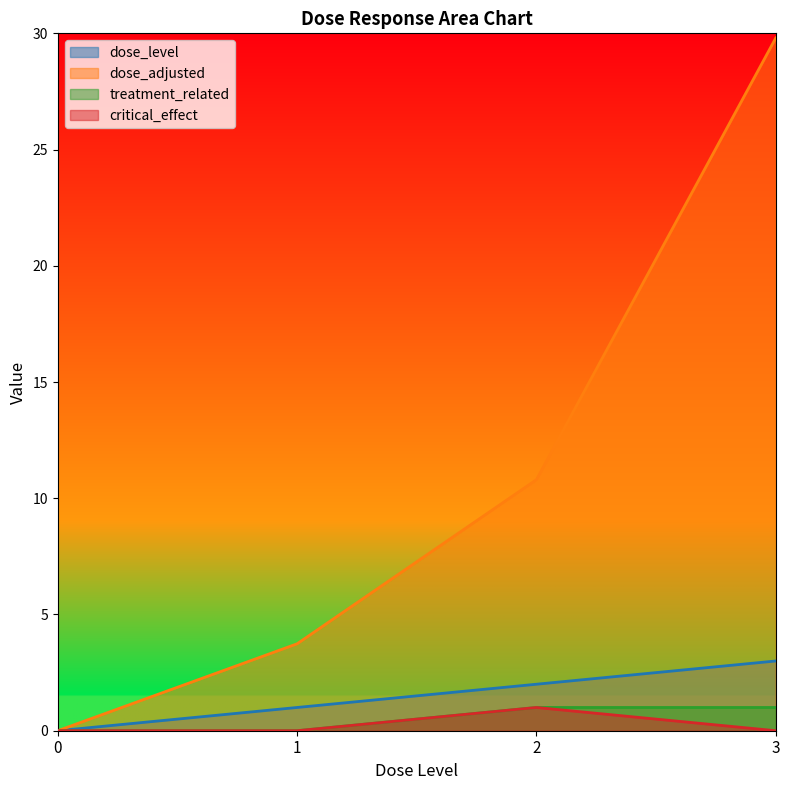

True or false: critical_effect has more than 2 points higher than both neighbors.

False